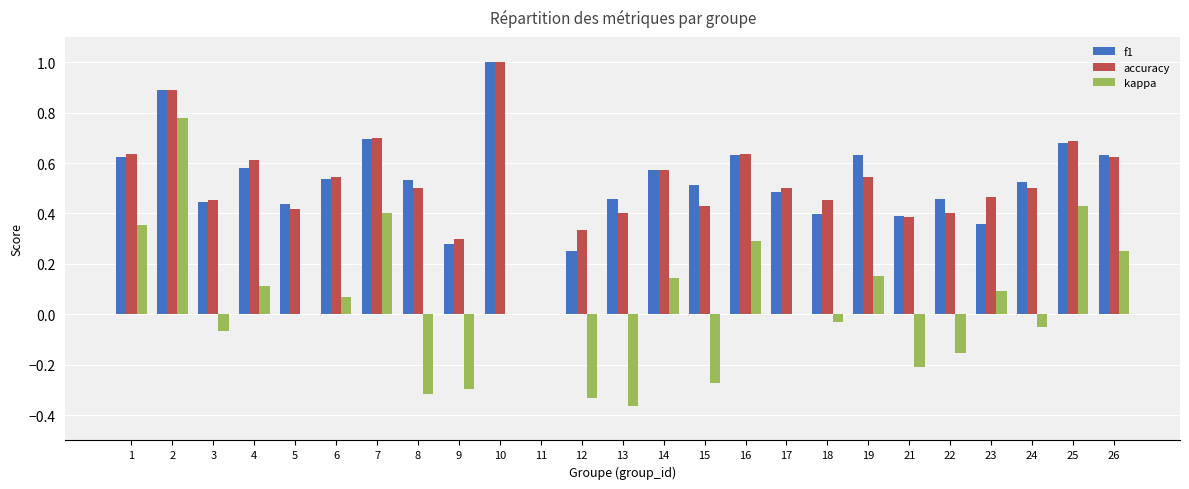

Which series has the largest range (max minus min)?

kappa